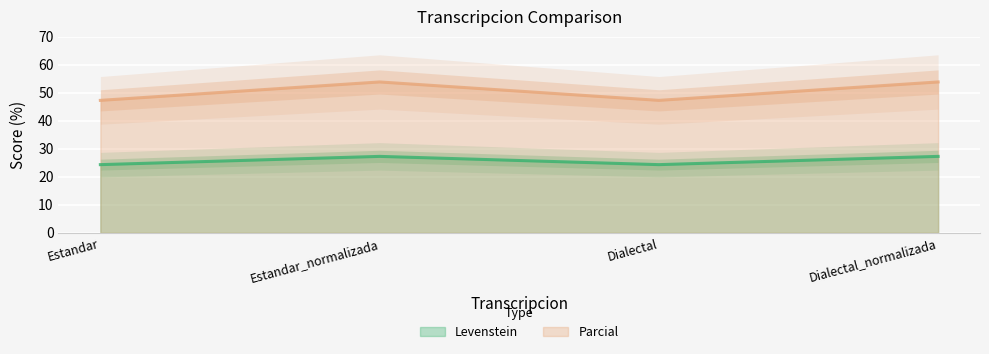

At how many categories does at least one series exceed 44?

4